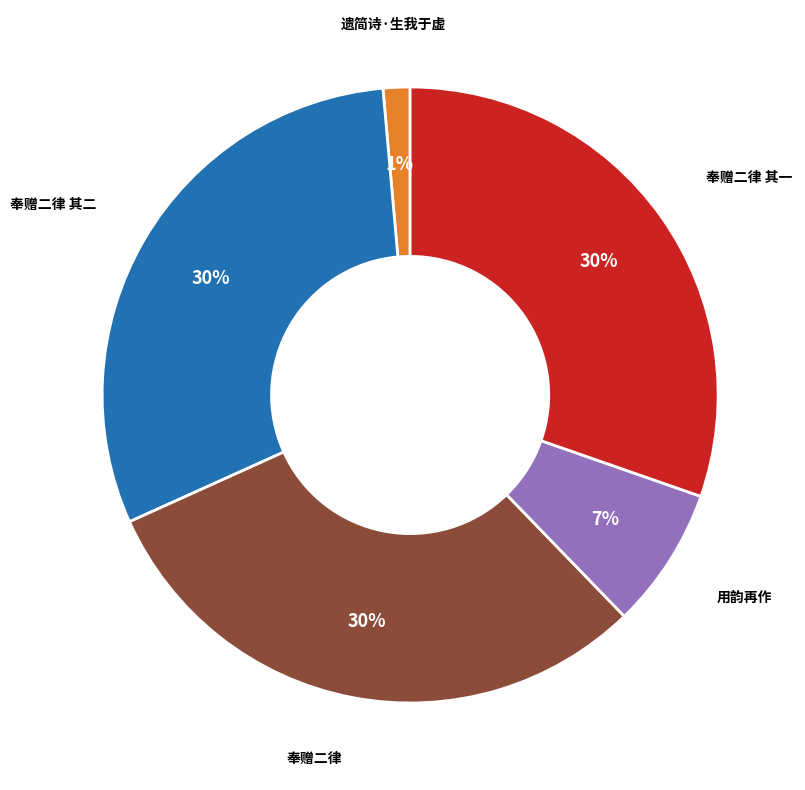

Which has a higher value, 奉赠二律 or 遗简诗·生我于虚?

奉赠二律